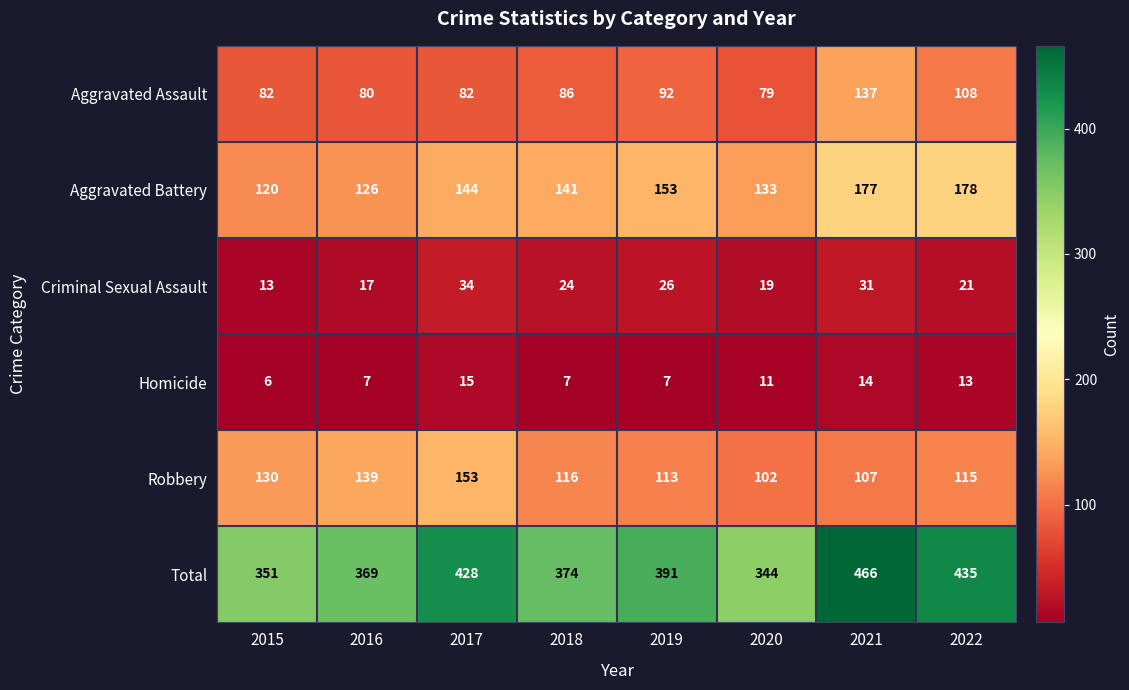

Which series has the largest total across all categories?

Total